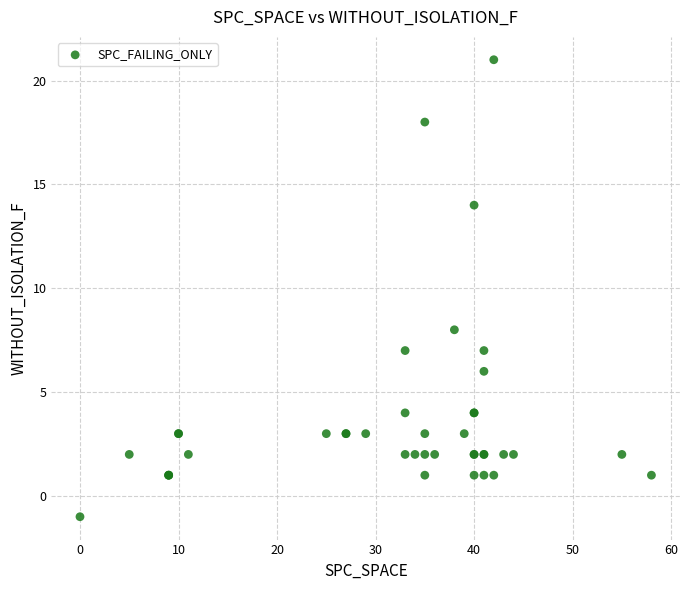

What Y value in the scatter plot is closest to 10?

8